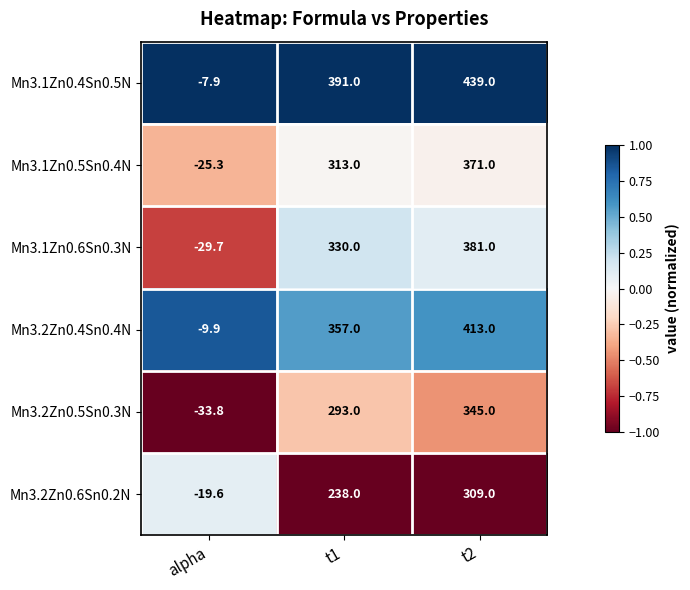

At which category does the chart reach its minimum across all series?

alpha